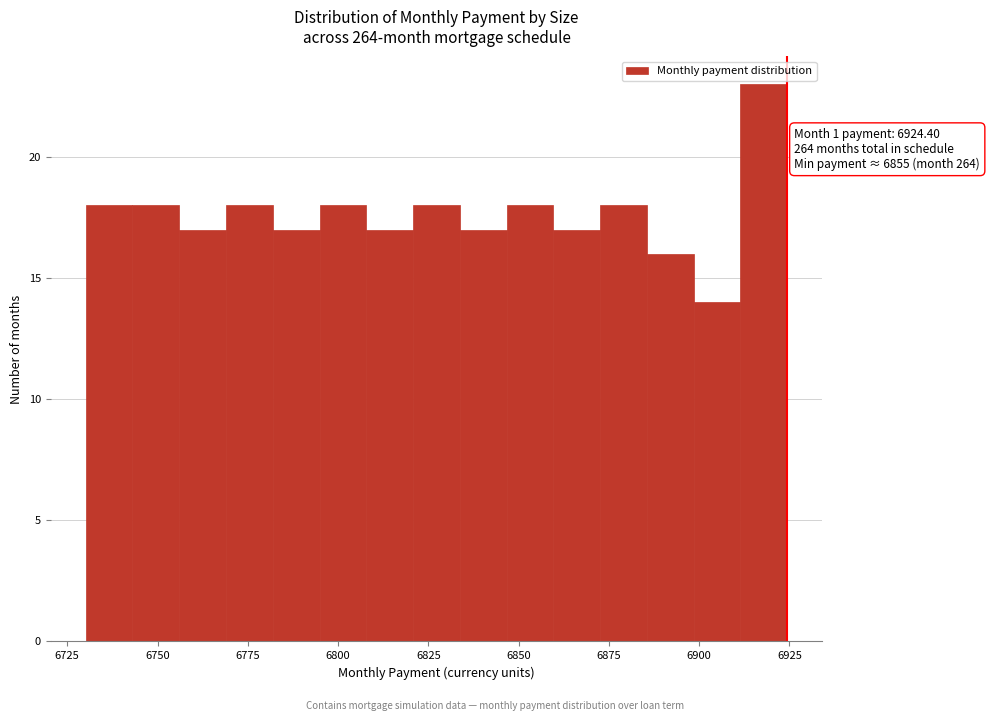

Read against the x-axis, roughly where is the centre of the tallest bar?

6920